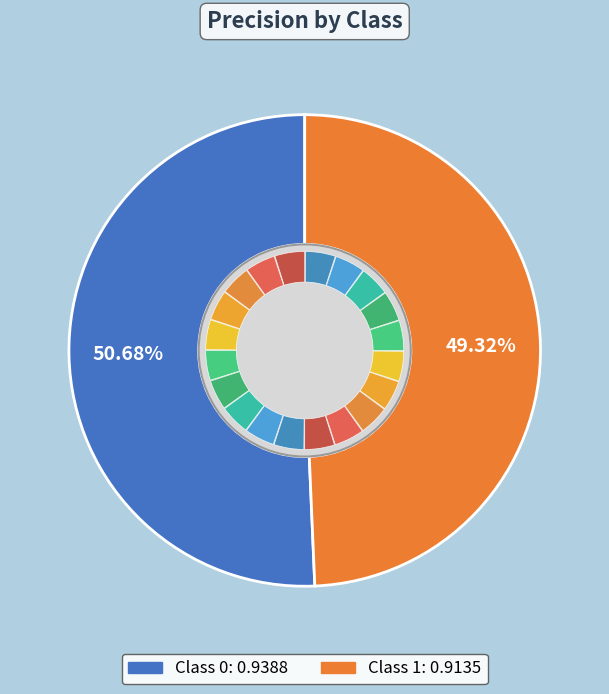

True or false: 0 accounts for 51% of the total.

True